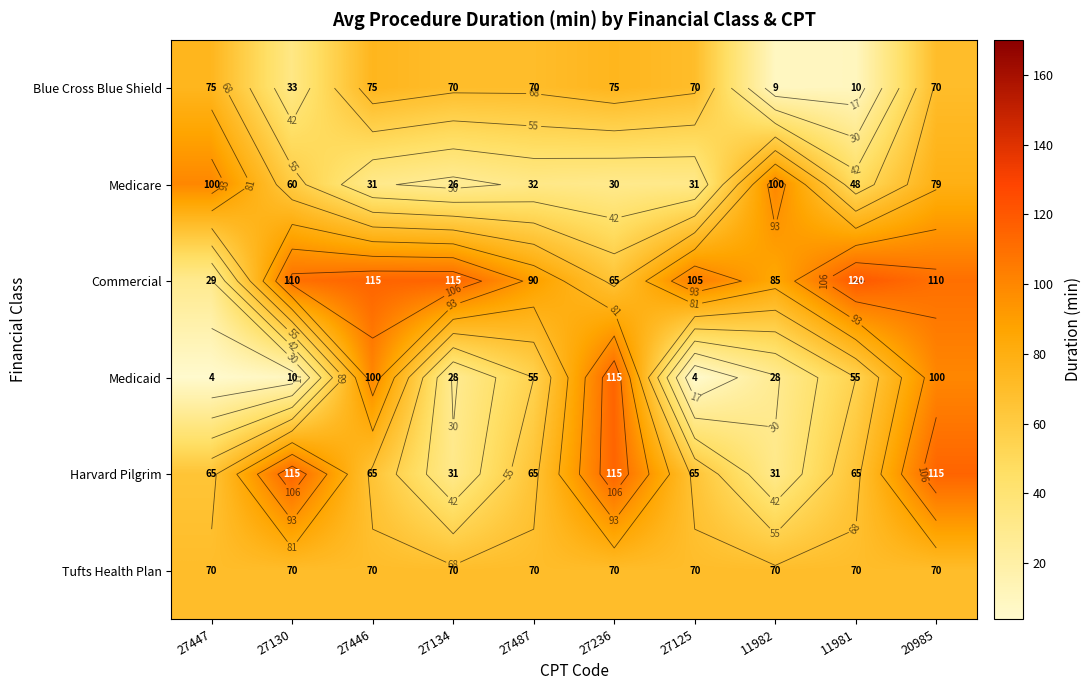

What is the difference between the maximum and second lowest values in the Medicaid series?

111